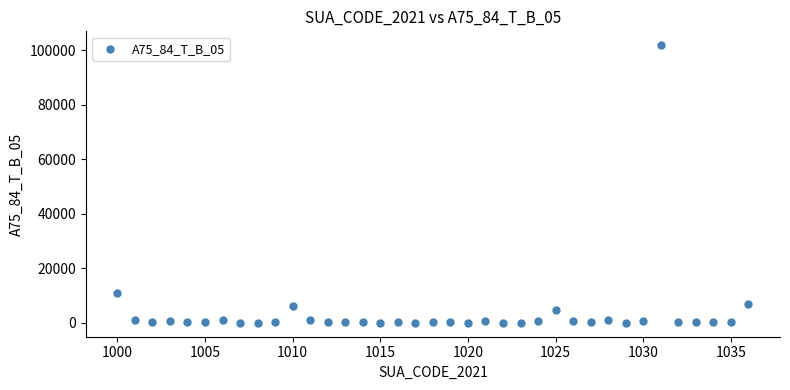

What is the range of Y values (max minus min)?

101794